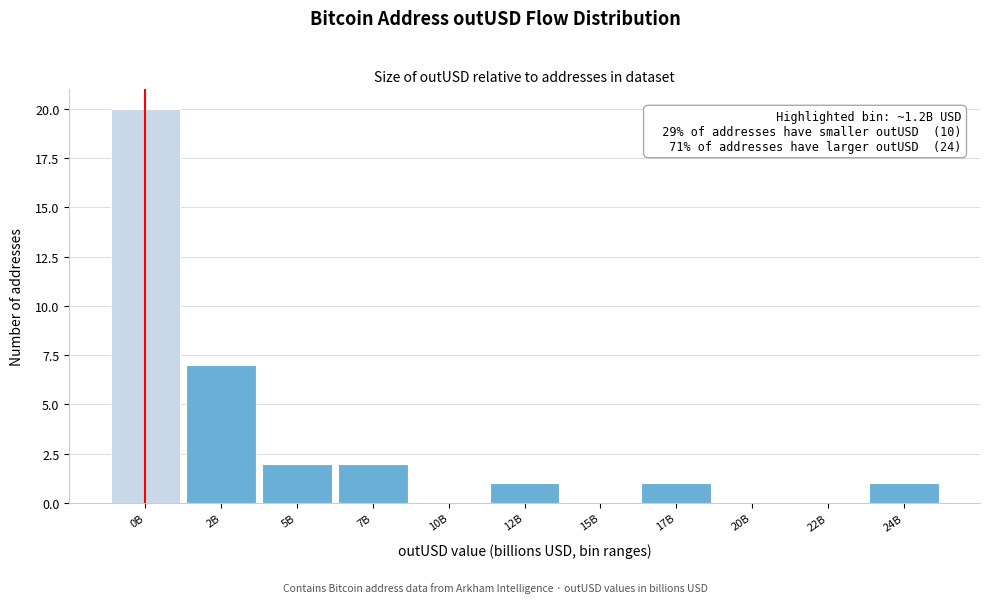

Reading left to right, list all the values displayed in this chart.

0B=20	2B=7	5B=2	7B=2	10B=0	12B=1	15B=0	17B=1	20B=0	22B=0	24B=1